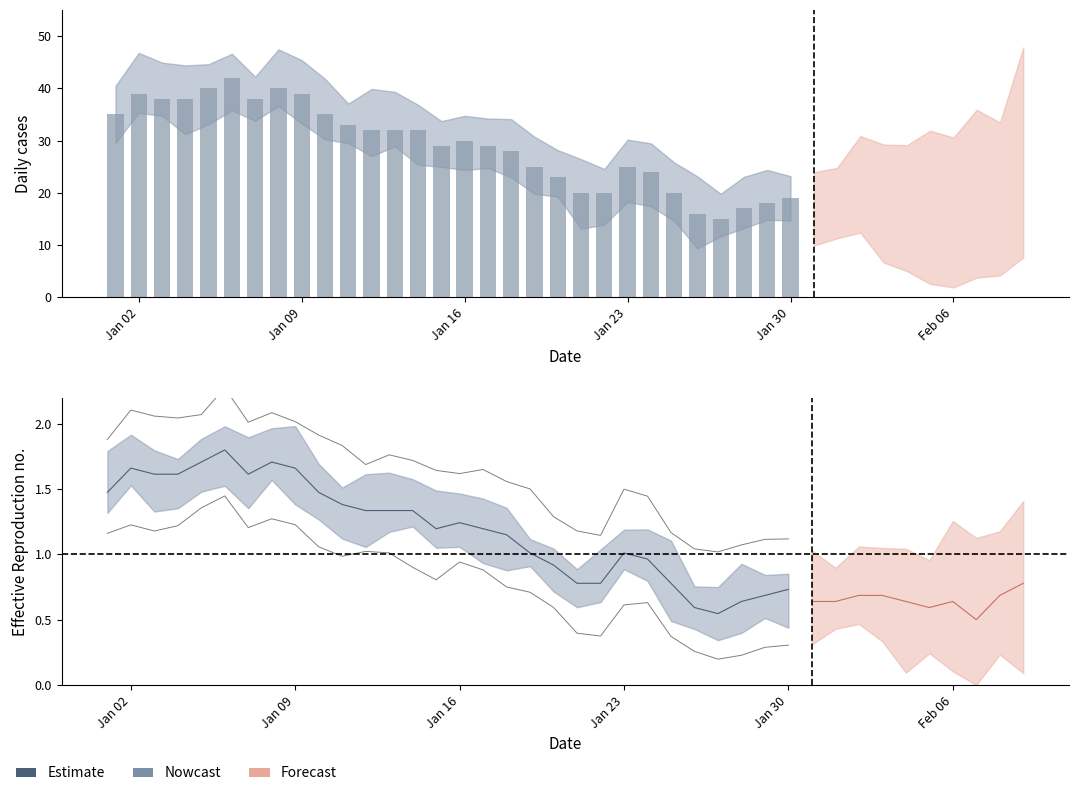

The chart shows a value of 0.9 at 25. True or false?

False